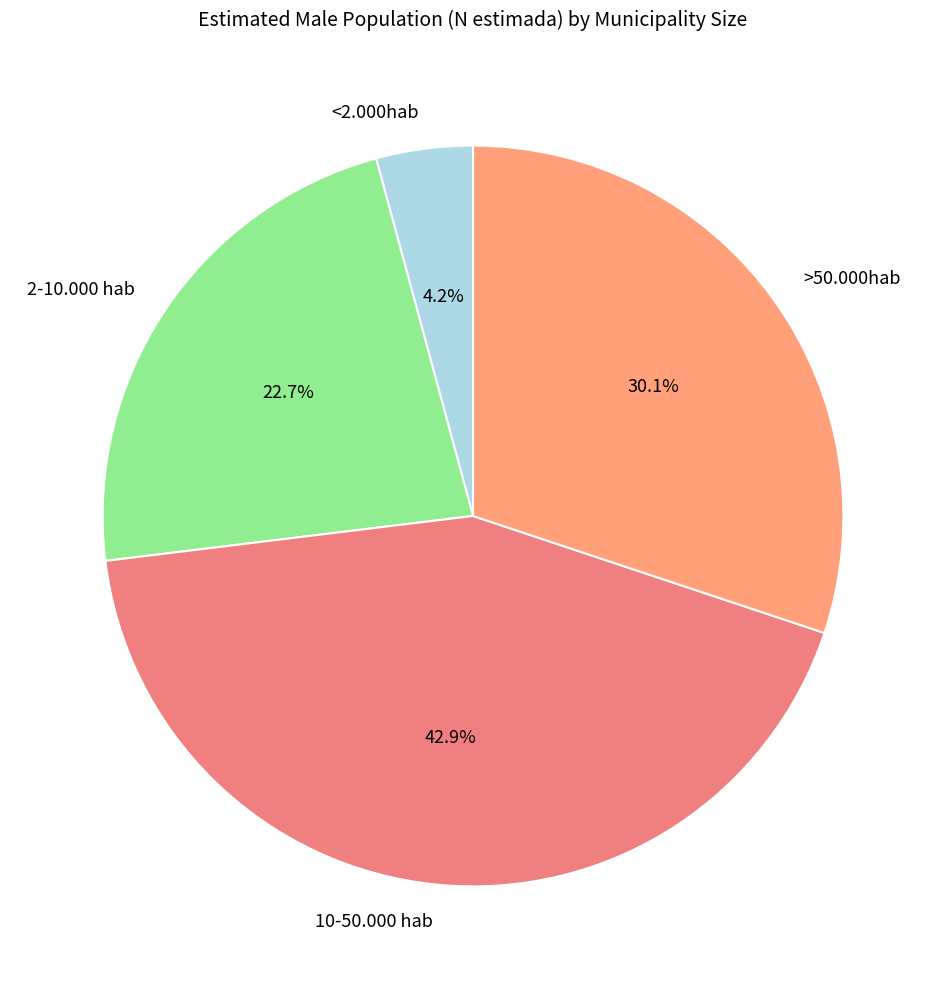

Which category has the smallest portion of the pie?

<2.000hab